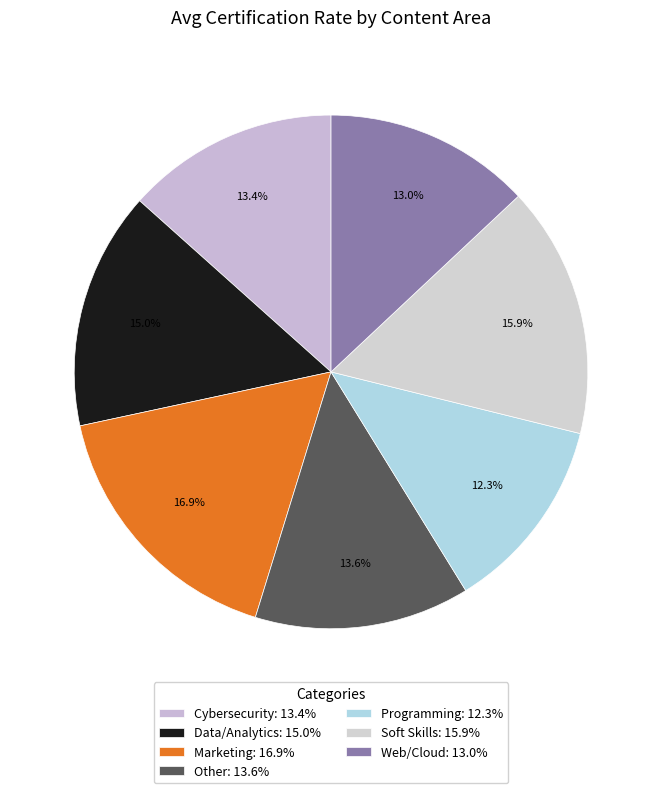

To the nearest percent, what is the difference between the Programming and Other slice percentages?

1%